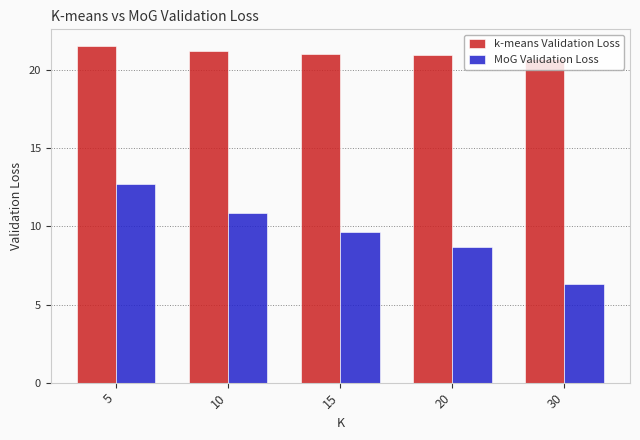

Where is MoG Validation Loss nearest to the value 9?

20